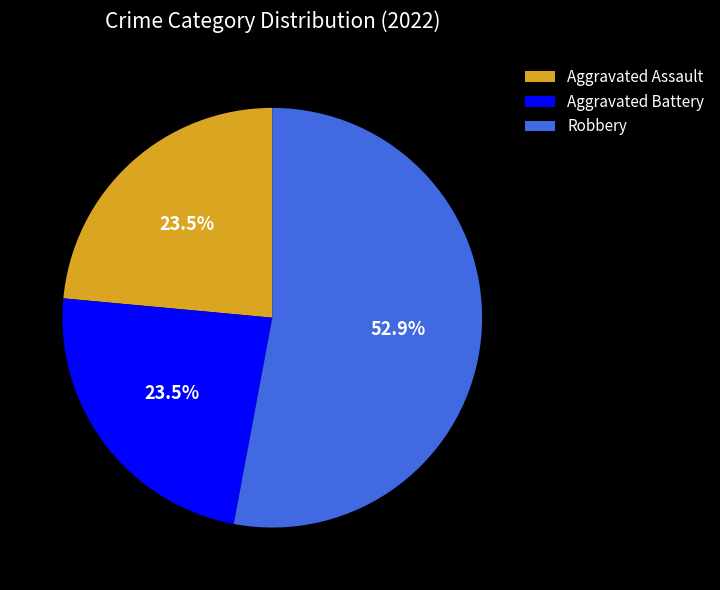

Which has a higher value, Aggravated Assault or Robbery?

Robbery